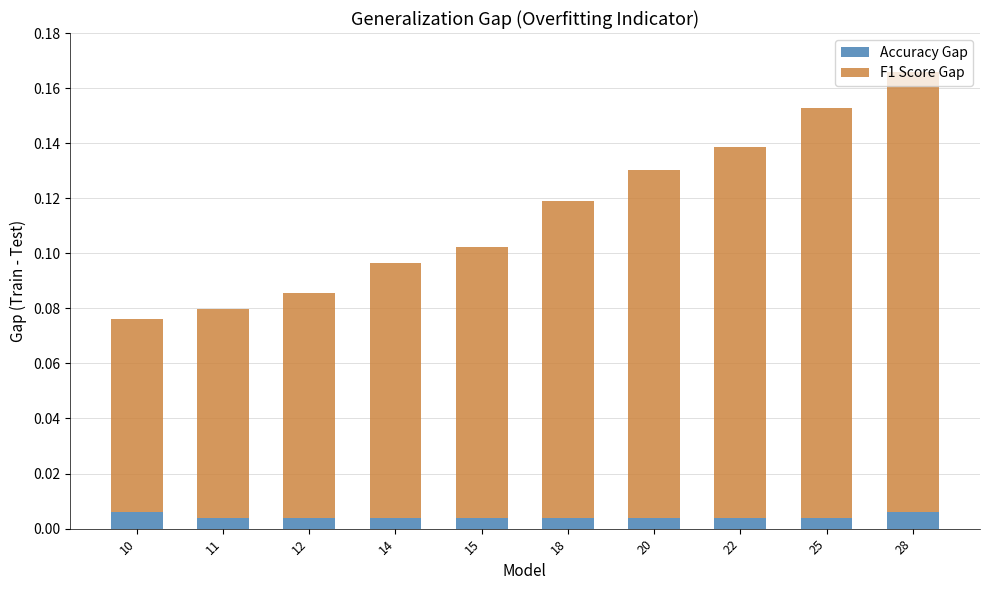

At which category is the sum across all series the highest?

28